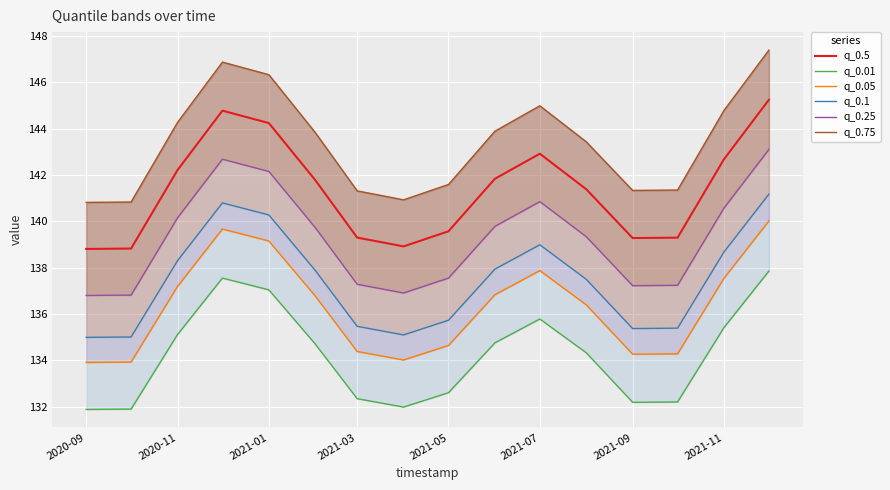

How many distinct data groups are displayed?

6